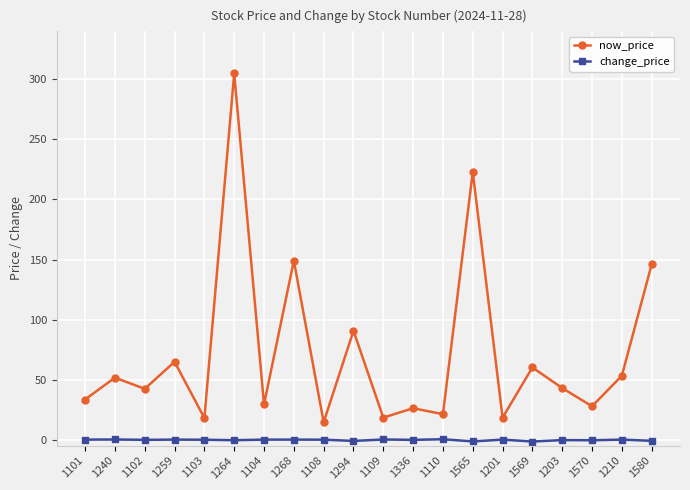

Is it true that now_price equals 39.8 at 1570?

False